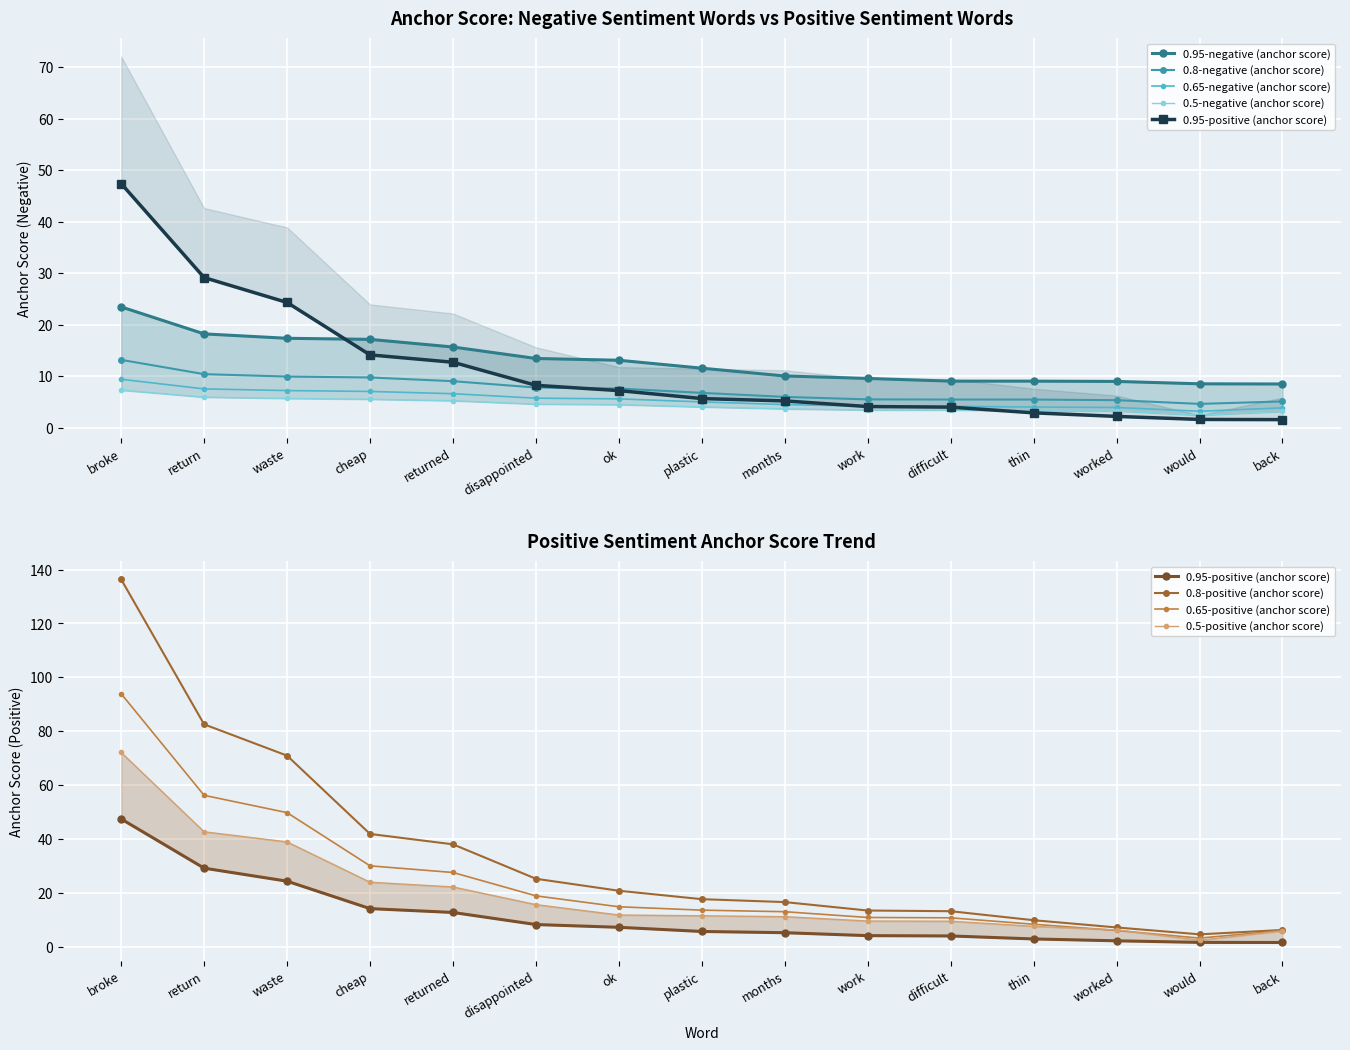

Which label corresponds to the largest value in the chart?

broke